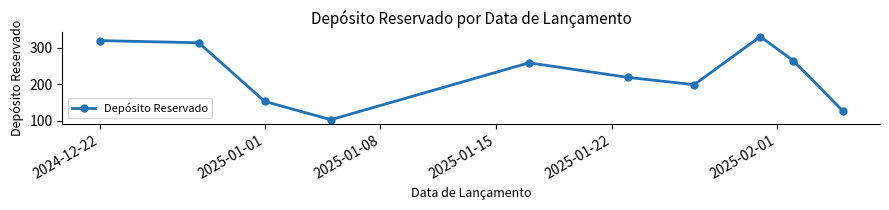

How many values are below 259?

5